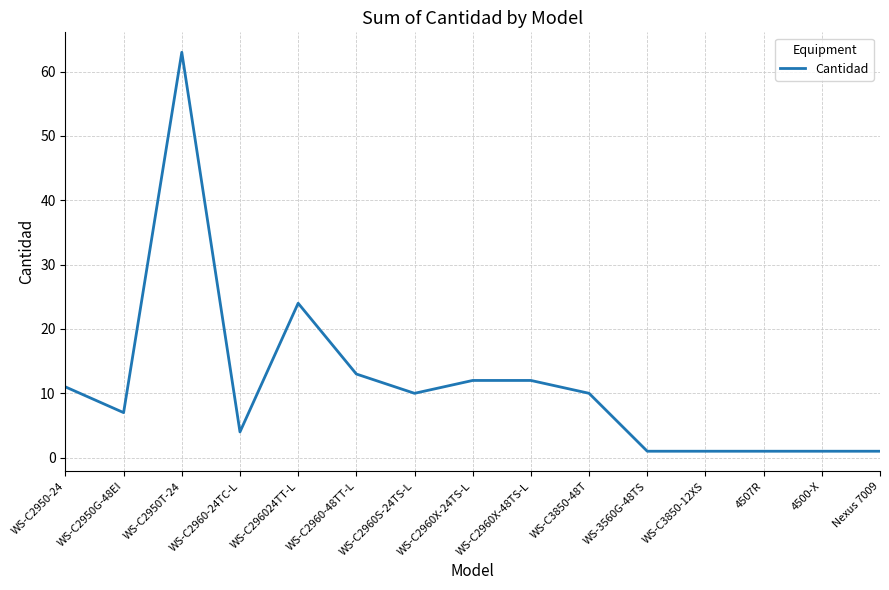

At which label is the value closest to 32?

WS-C296024TT-L